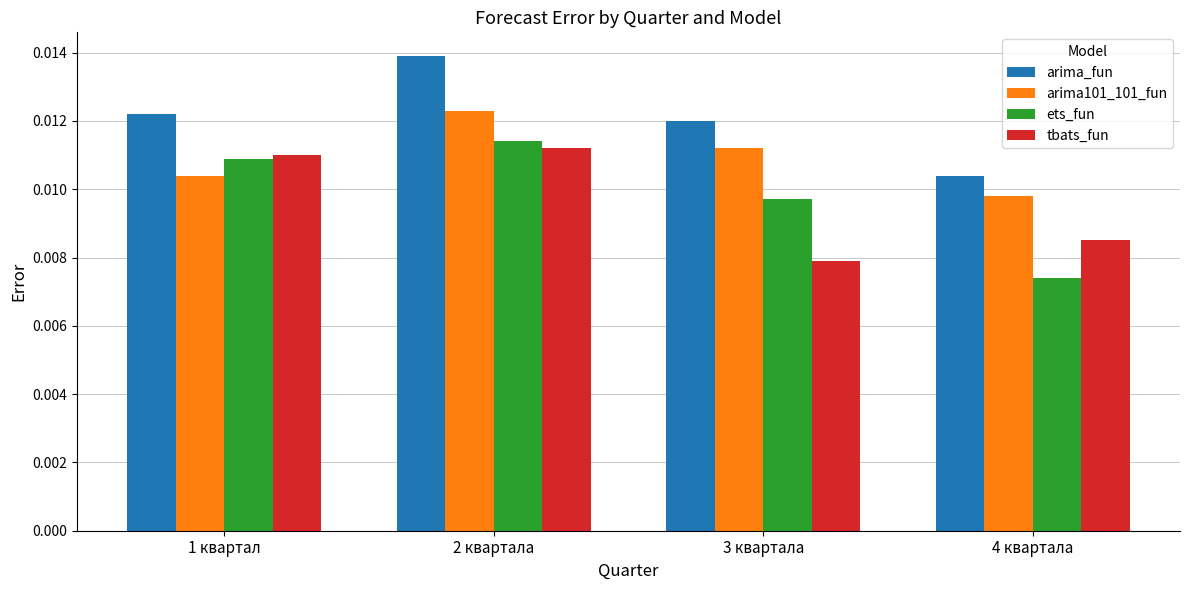

Does the chart contain stacked bars?

No